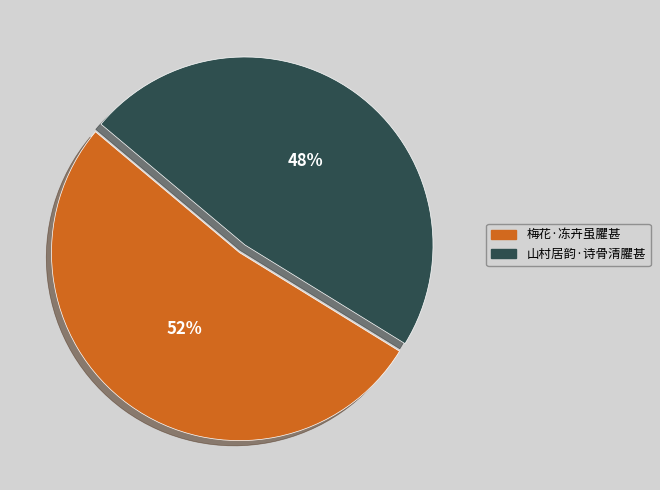

Which slice is the smallest?

山村居韵·诗骨清臞甚